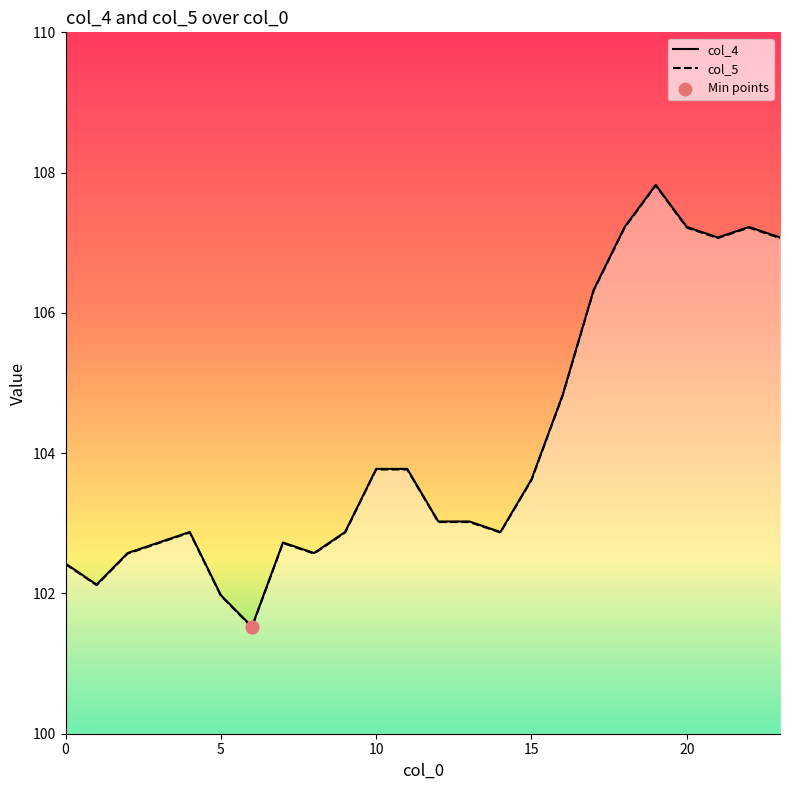

Which series has the largest total across all categories?

col_4